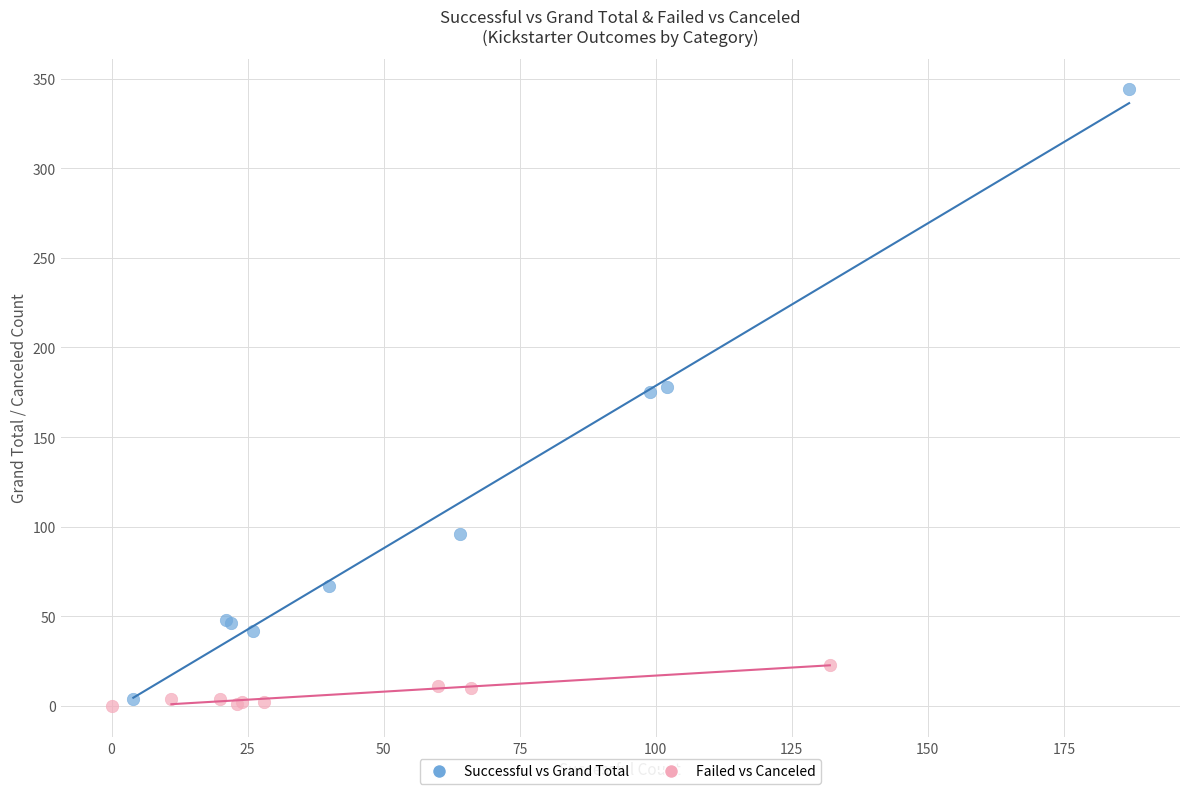

Which series reaches the minimum Y coordinate?

Failed vs Canceled